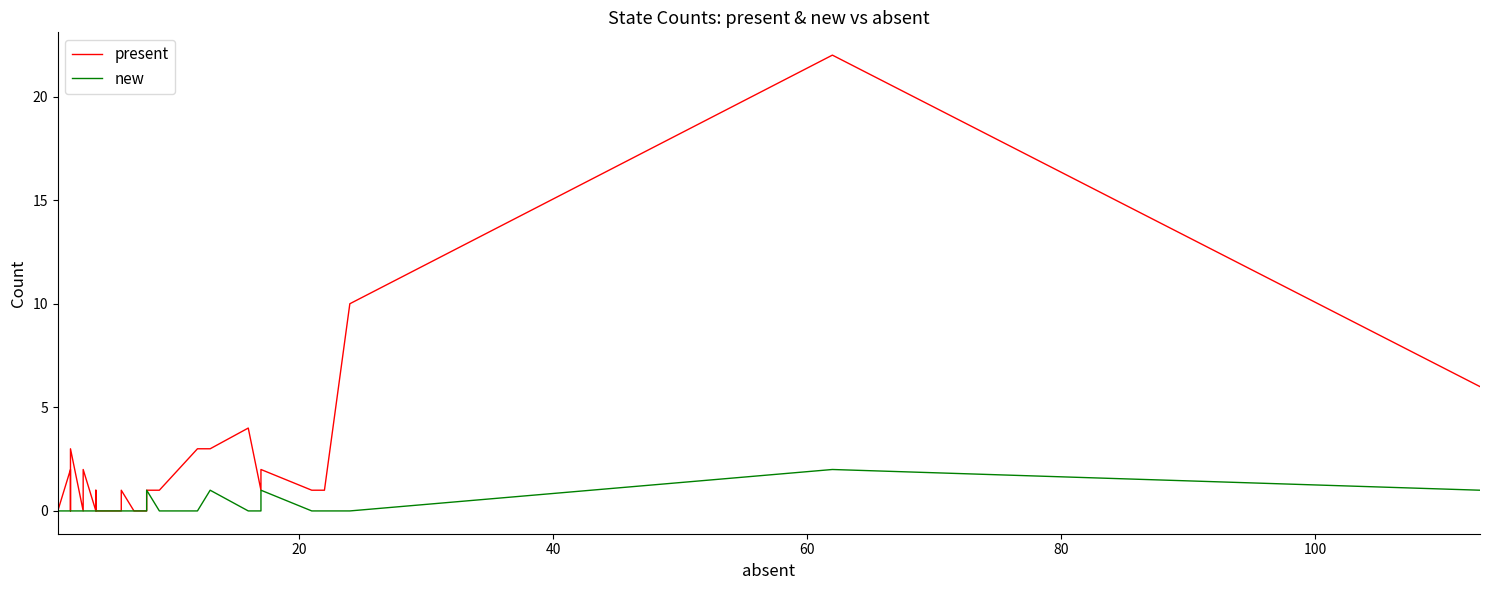

Does the chart have visible grid lines?

No